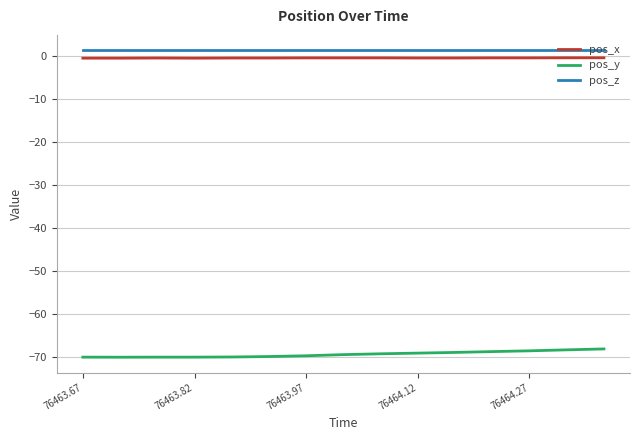

True or false: pos_x and pos_z intersect in this chart.

False